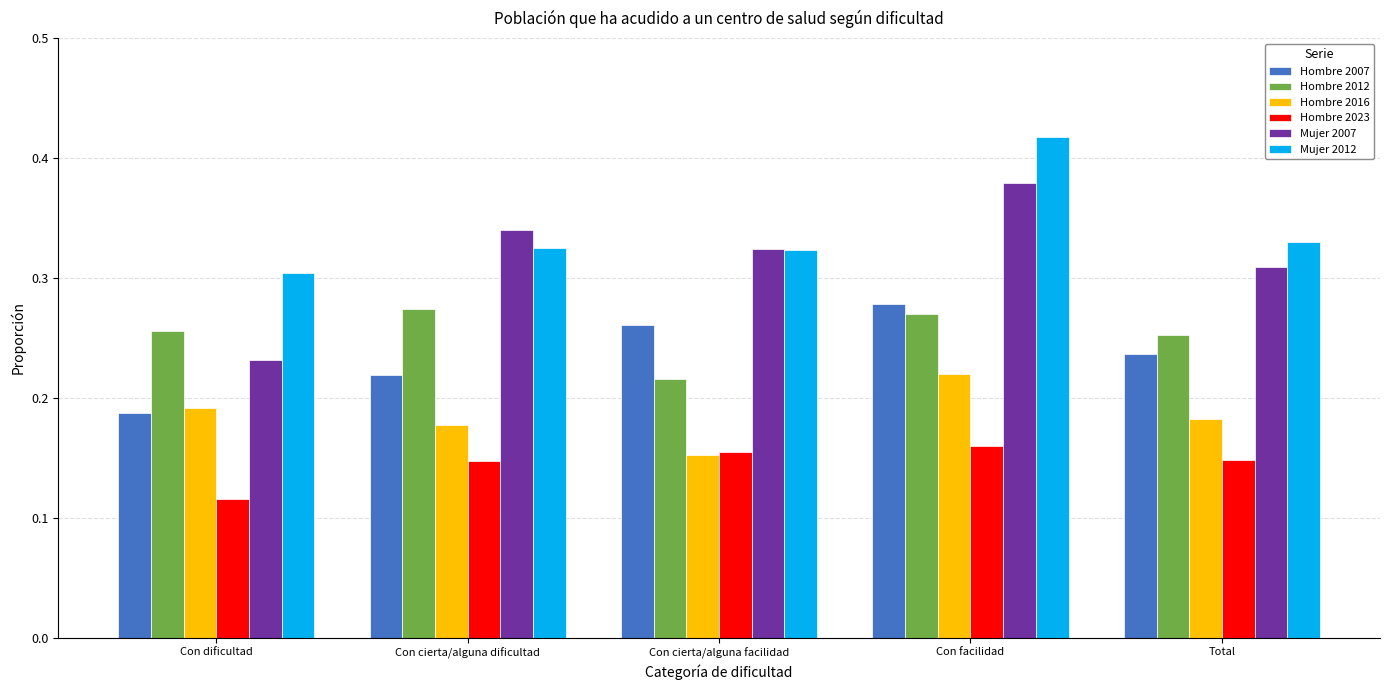

Between Con dificultad and Con cierta/alguna dificultad, which series saw the biggest shift?

Mujer 2007